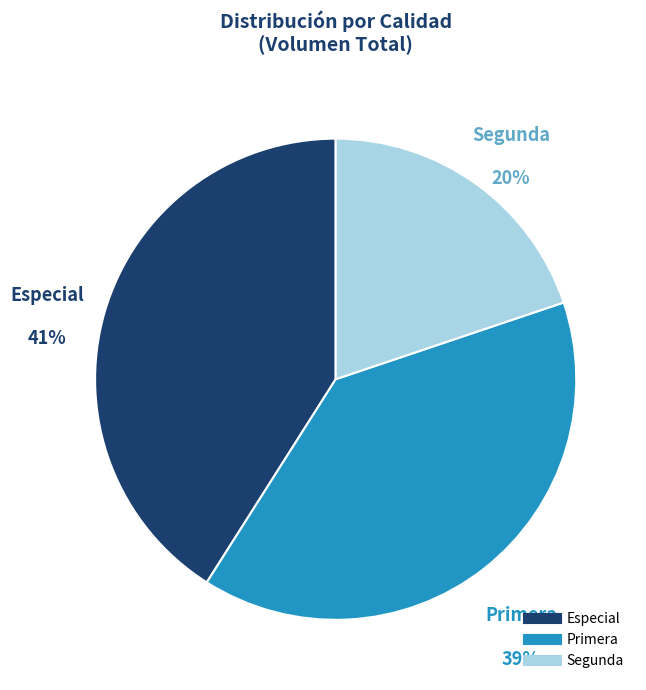

True or false: Especial accounts for 41% of the total.

True